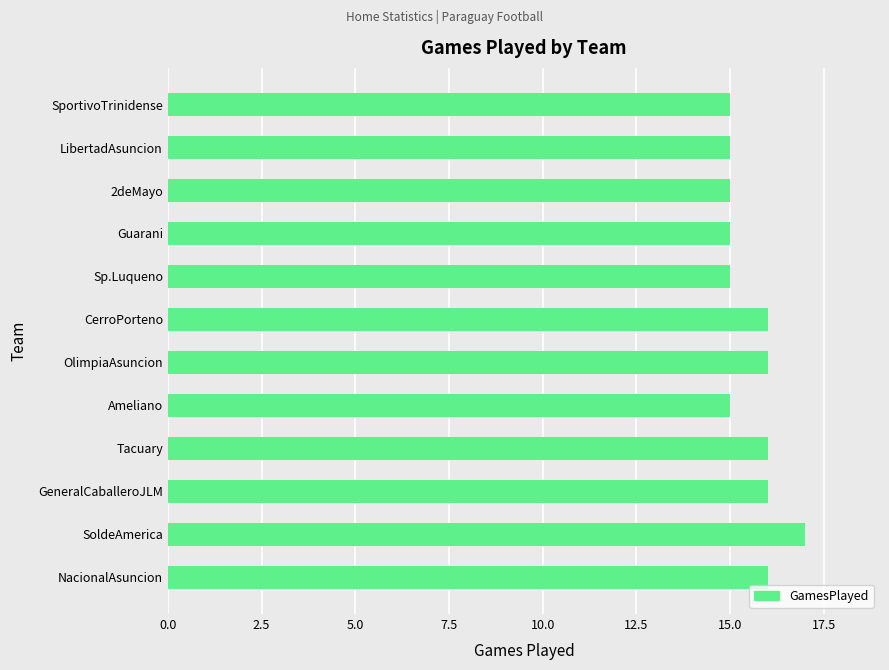

Between Sp.Luqueno and NacionalAsuncion, which is larger?

NacionalAsuncion